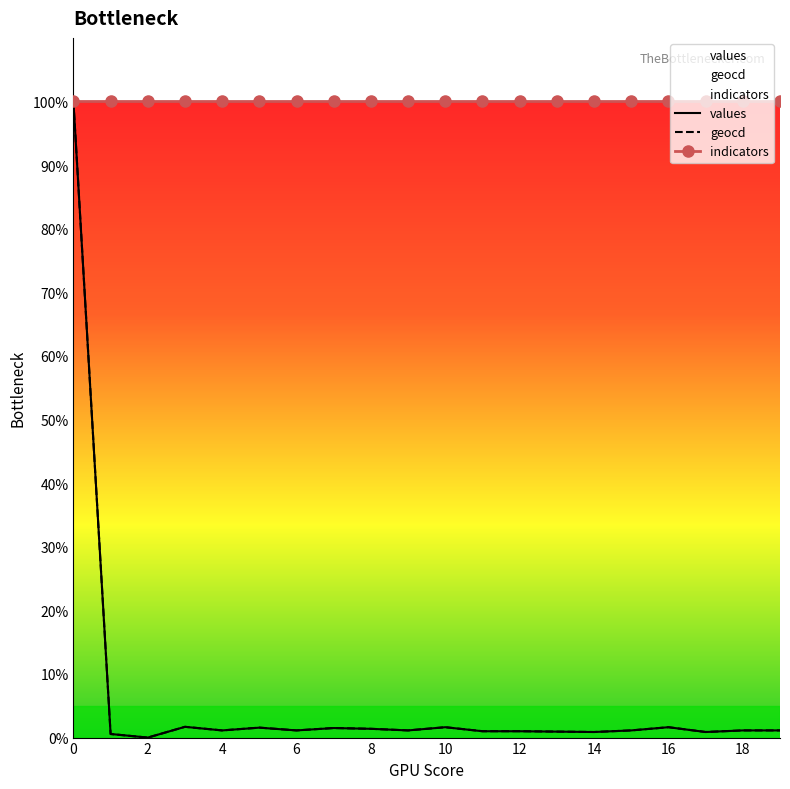

What is the average value of the geocd series?

6.1